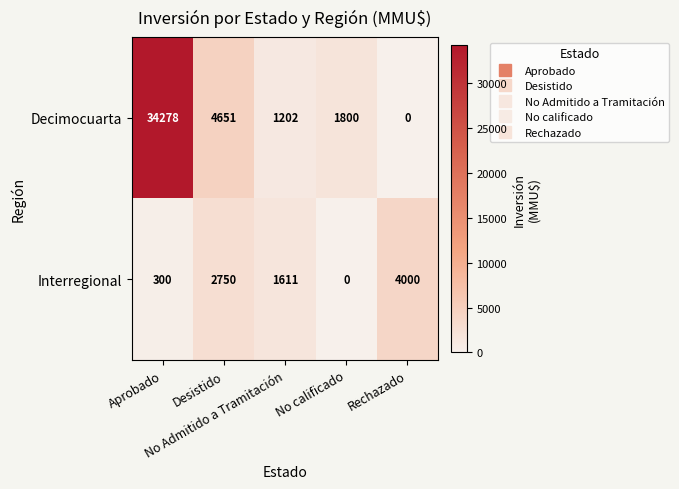

Which series has the largest total across all categories?

Decimocuarta